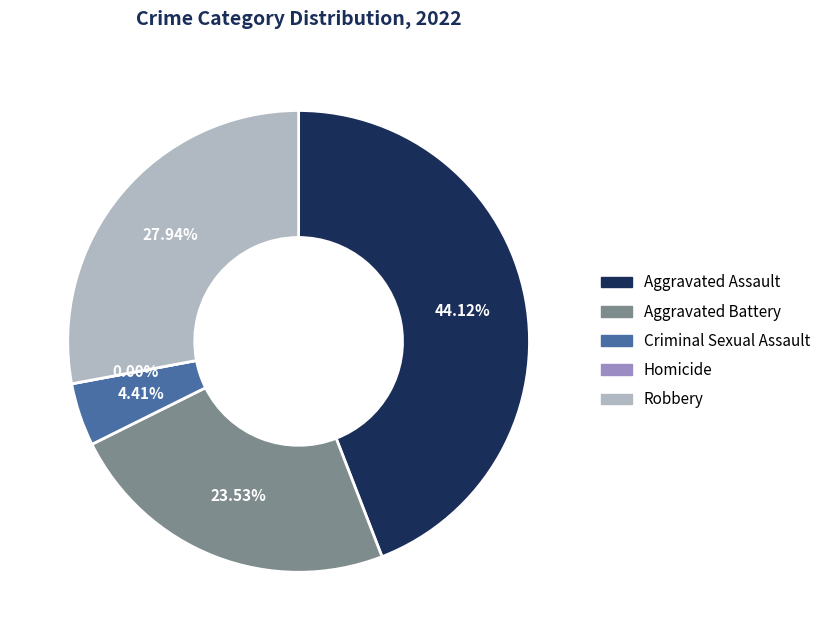

What percentage do Criminal Sexual Assault and Aggravated Assault together represent?

48.5%